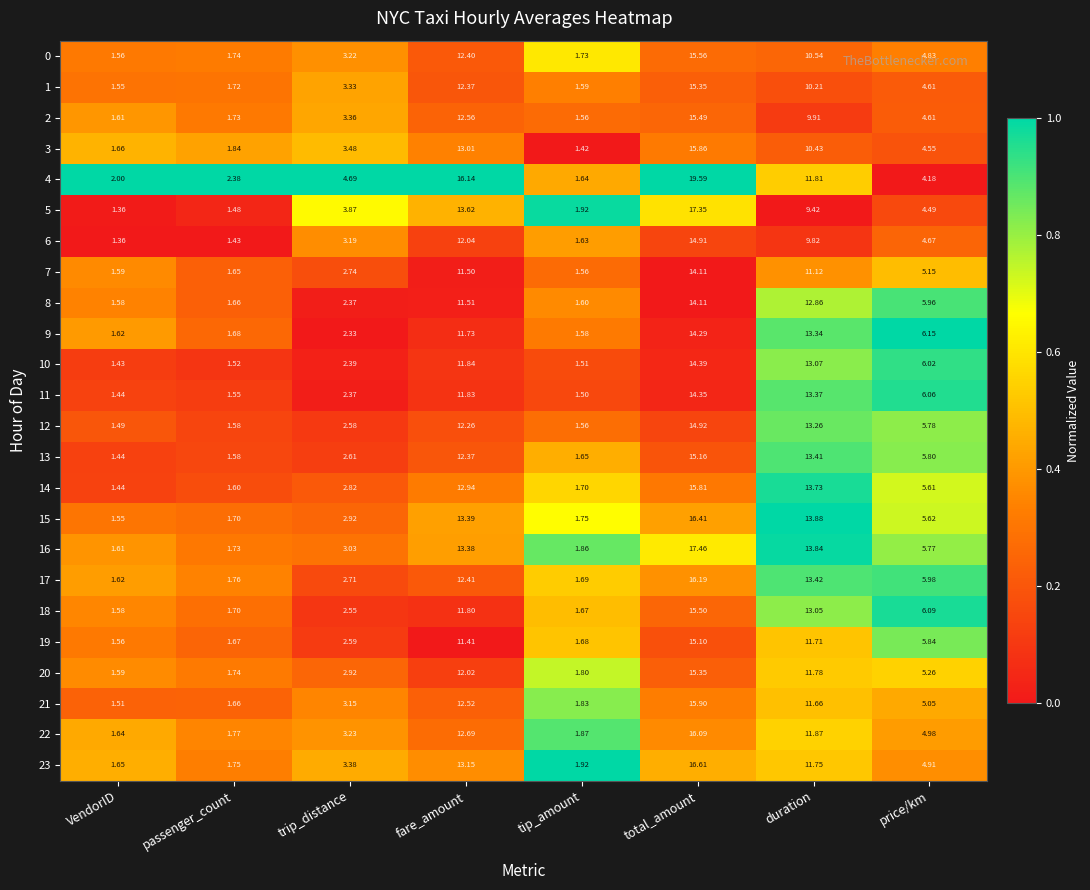

Rank the series at duration from highest to lowest value.

15, 16, 14, 17, 13, 11, 9, 12, 10, 18, 8, 22, 4, 20, 23, 19, 21, 7, 0, 3, 1, 2, 6, 5